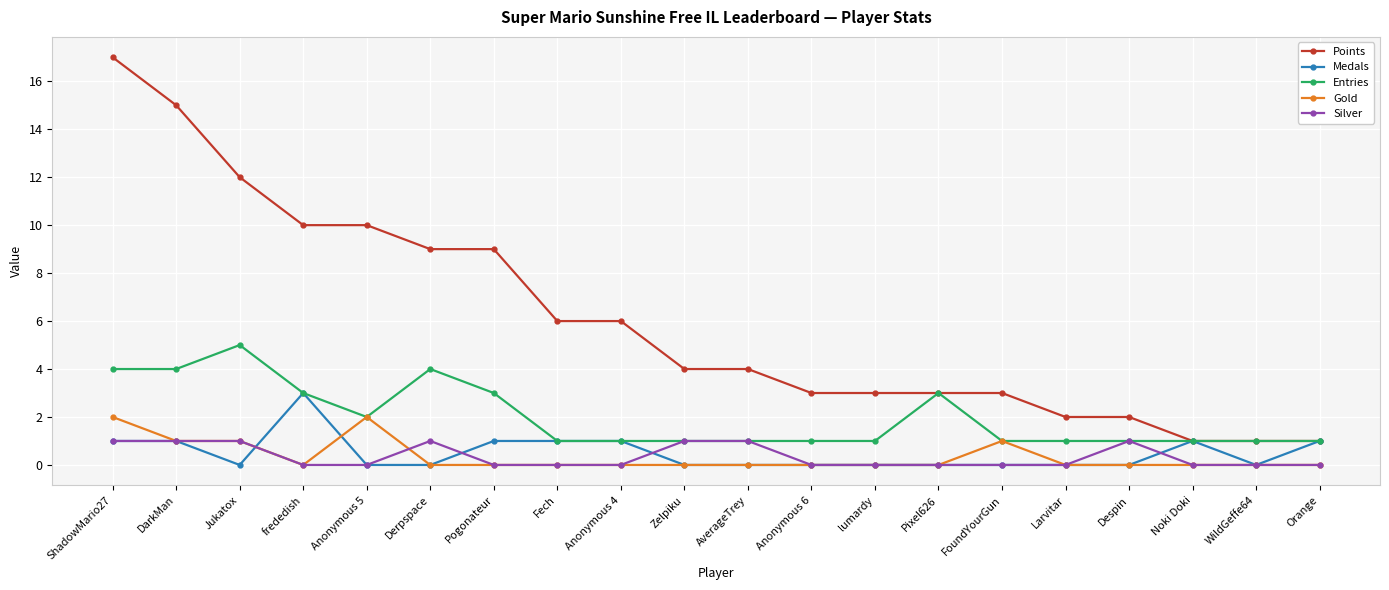

True or false: Silver has more than 1 points higher than both neighbors.

True